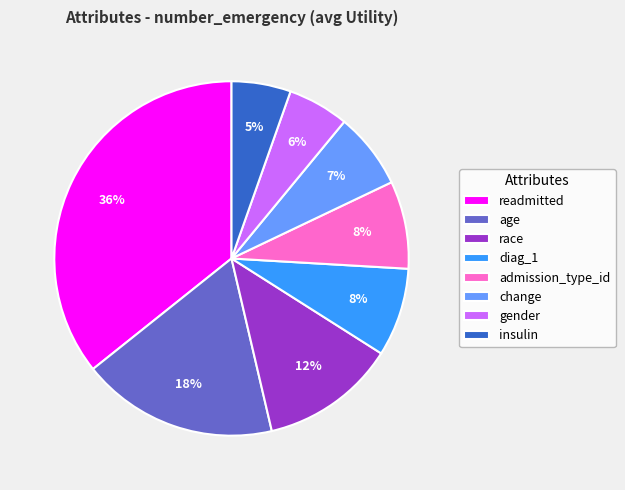

To the nearest percent, what is the average slice percentage?

12%